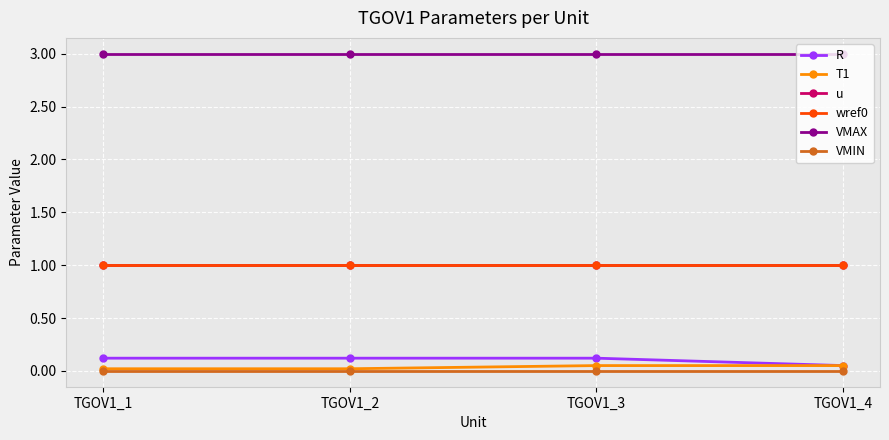

True or false: T1 and VMAX intersect in this chart.

False